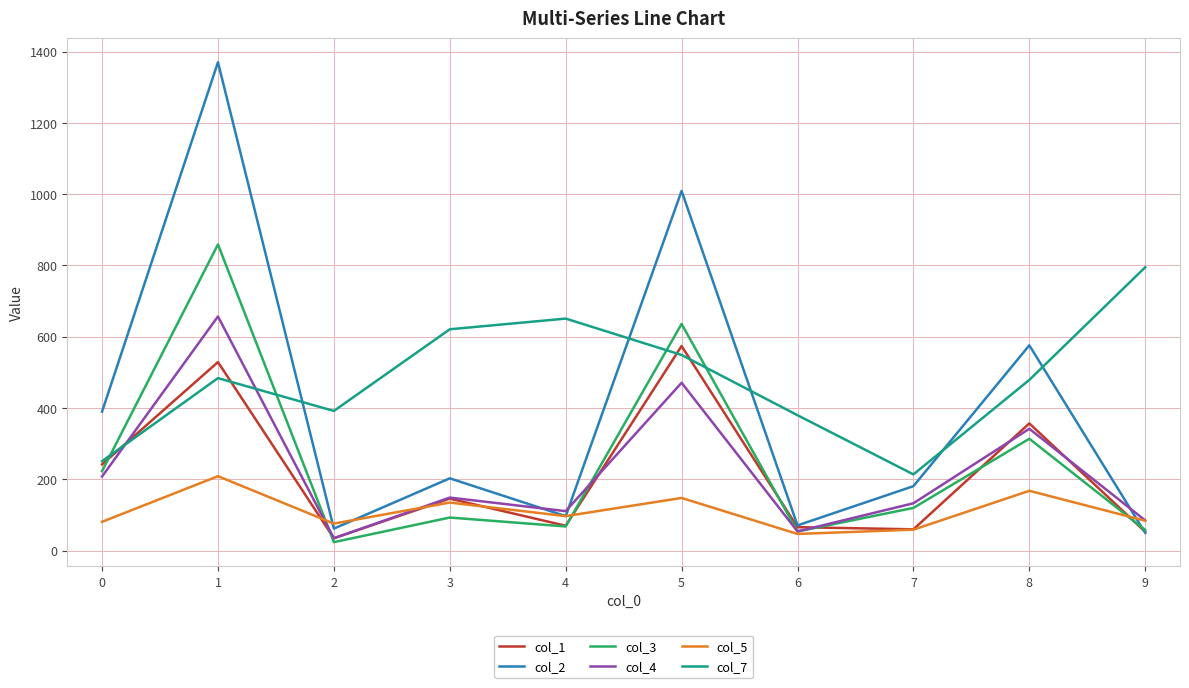

At which label is col_3 closest to 441?

8